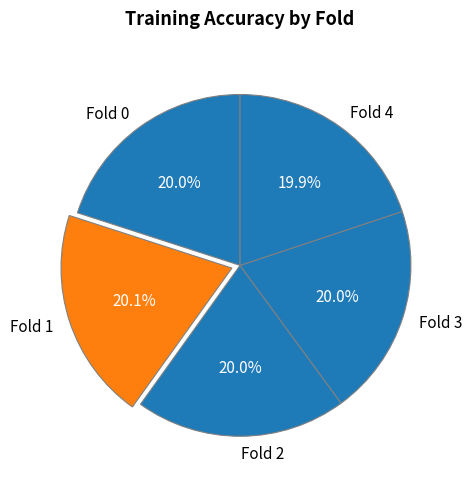

What is the total percentage of Fold 3 and Fold 2?

40.0%